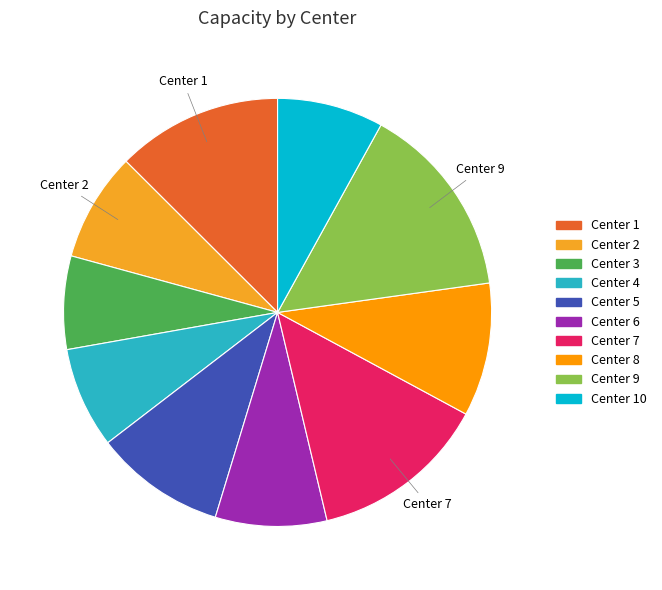

Count the number of slices in the pie.

10